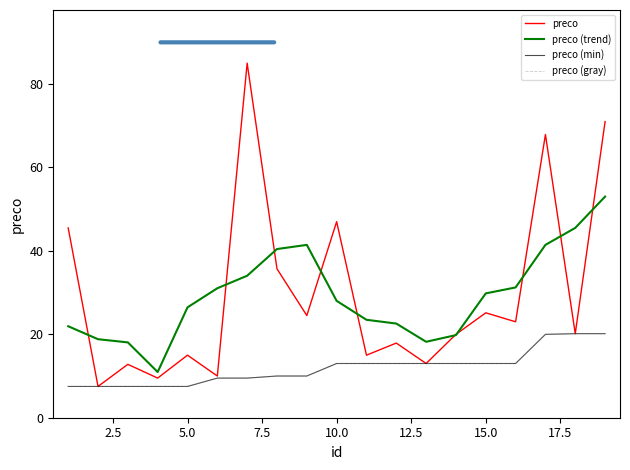

Does the chart display data point markers on the line(s)?

No